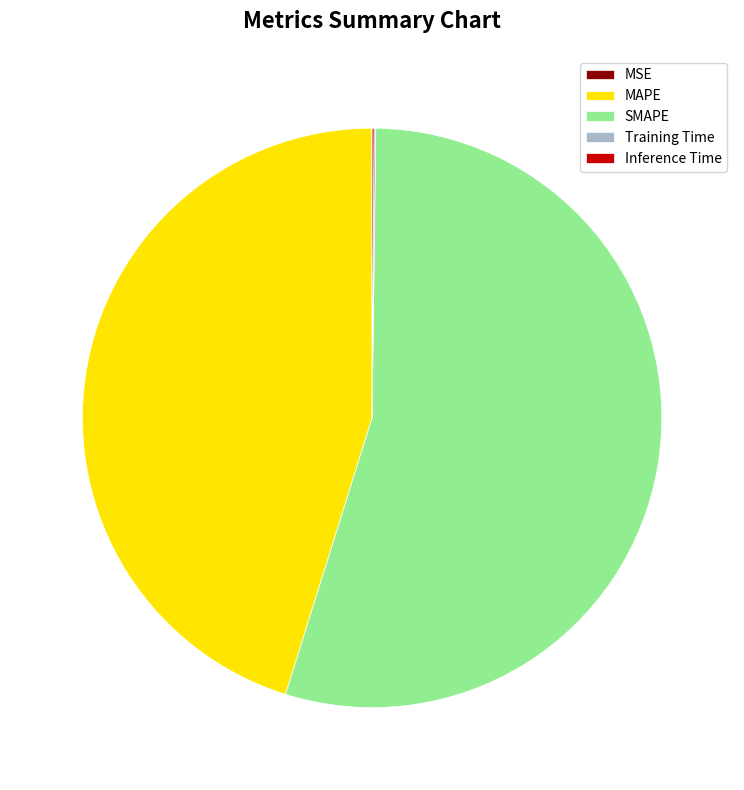

What is the largest slice in the pie chart?

SMAPE